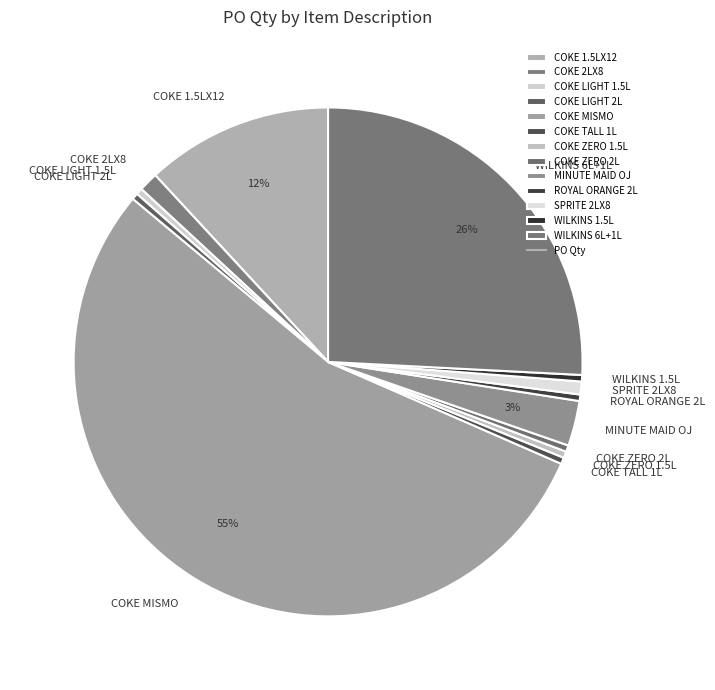

True or false: COKE ZERO 1.5L accounts for 8% of the total.

False